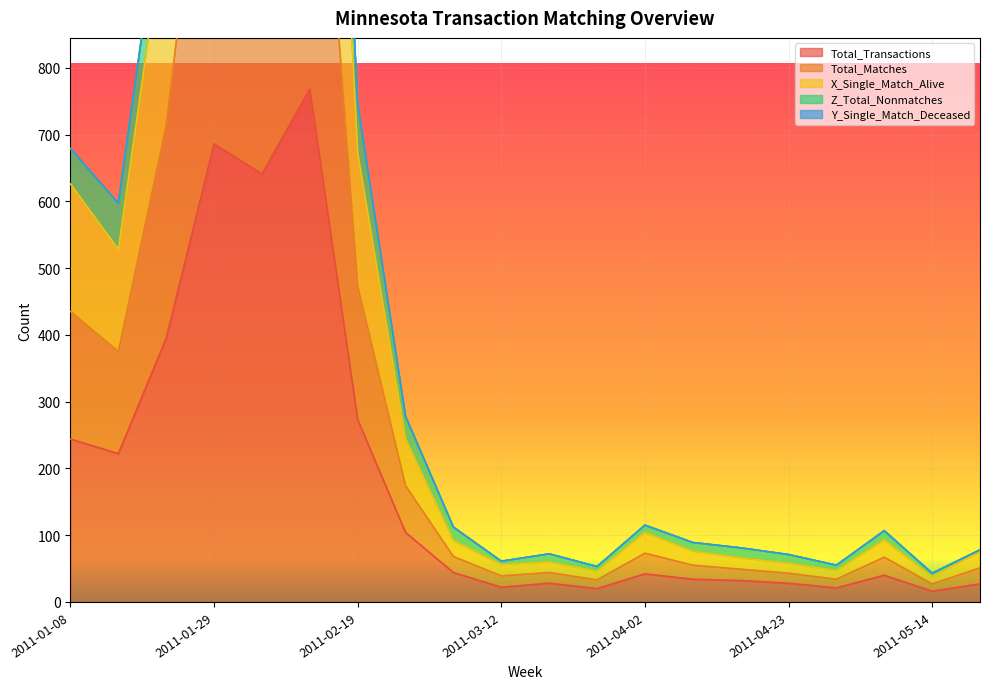

What is the label of the 14th point from the right?

2011-02-19